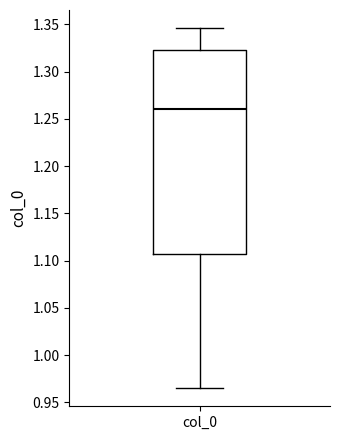

Transcribe this box plot: give where the median line is, the range the box spans, and where the two whiskers end, as read against the y-axis. The values are not printed on the chart, so give them approximately, as read against the axis.

median 1.260, box 1.105 to 1.325, whiskers 0.965 to 1.345